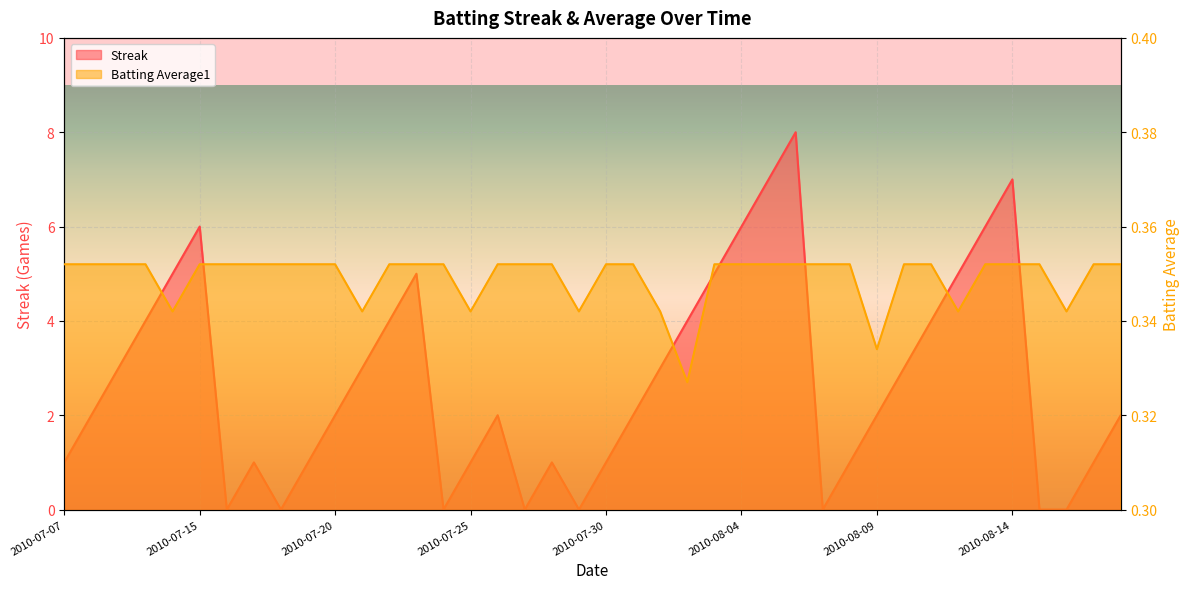

Count the Batting Average1 values in the range 0 to 1.

40